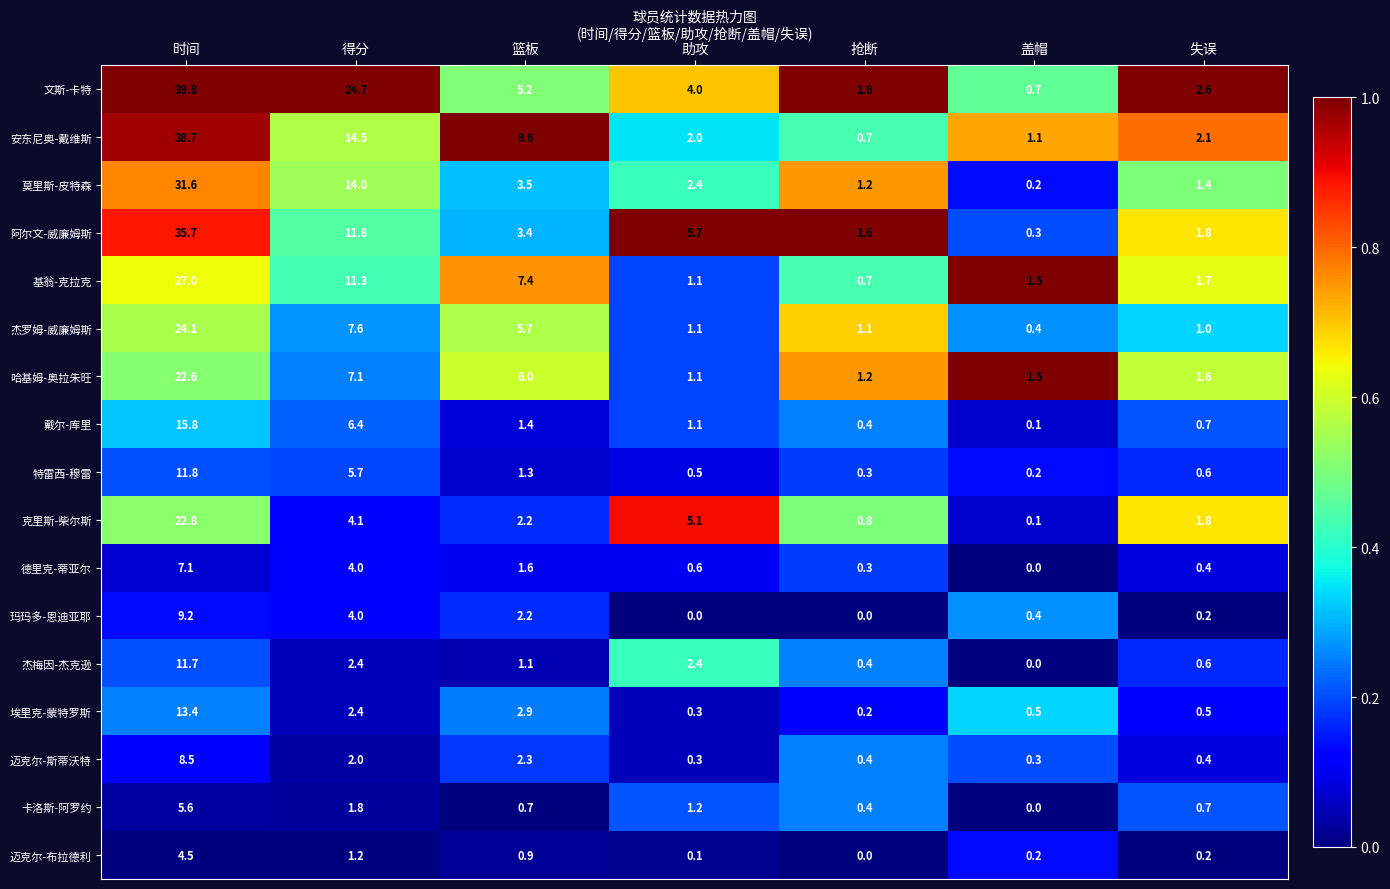

What is the difference between the maximum and minimum values in the 莫里斯-皮特森 series?

31.4